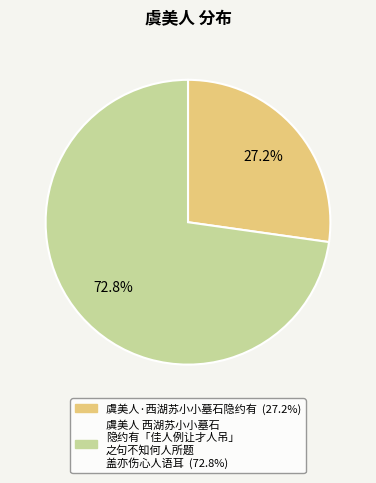

Is there any slice that represents more than half of the pie?

Yes